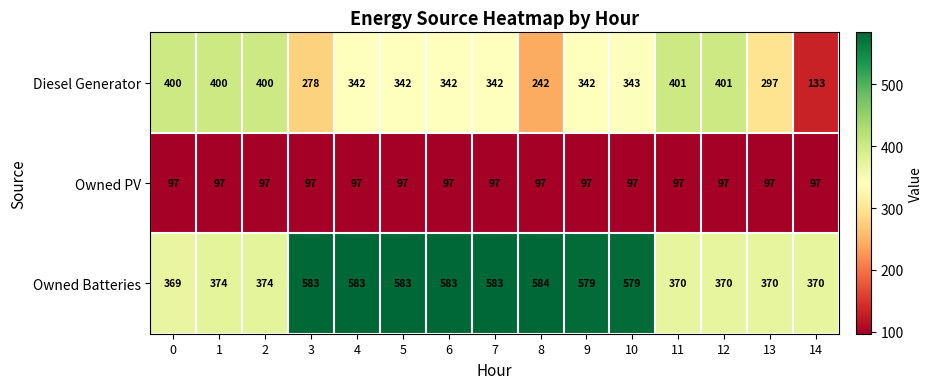

What is the smallest value displayed?

97